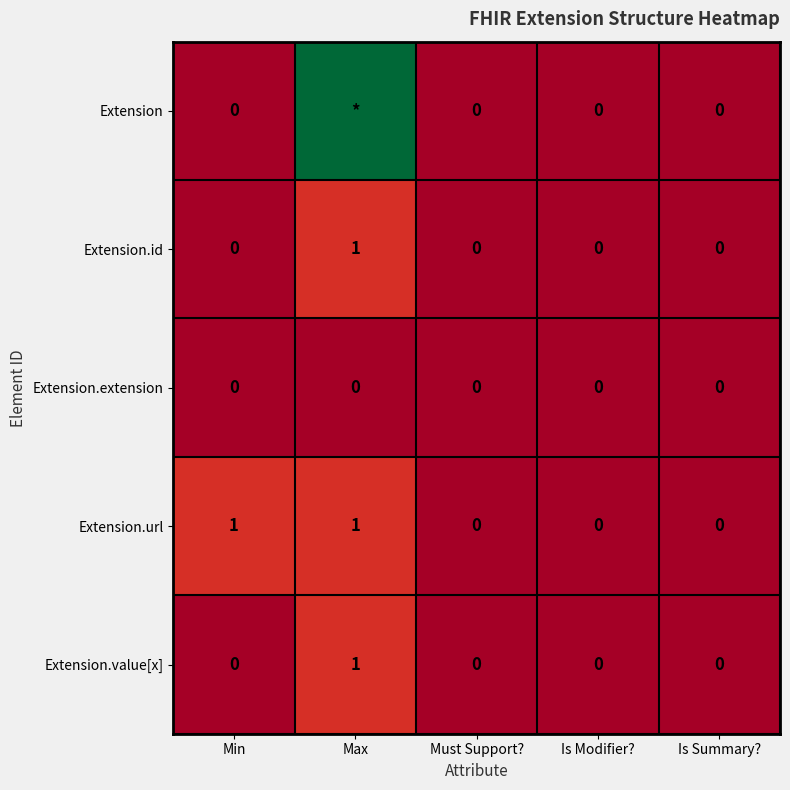

How many values in the Extension.url series exceed 0?

2